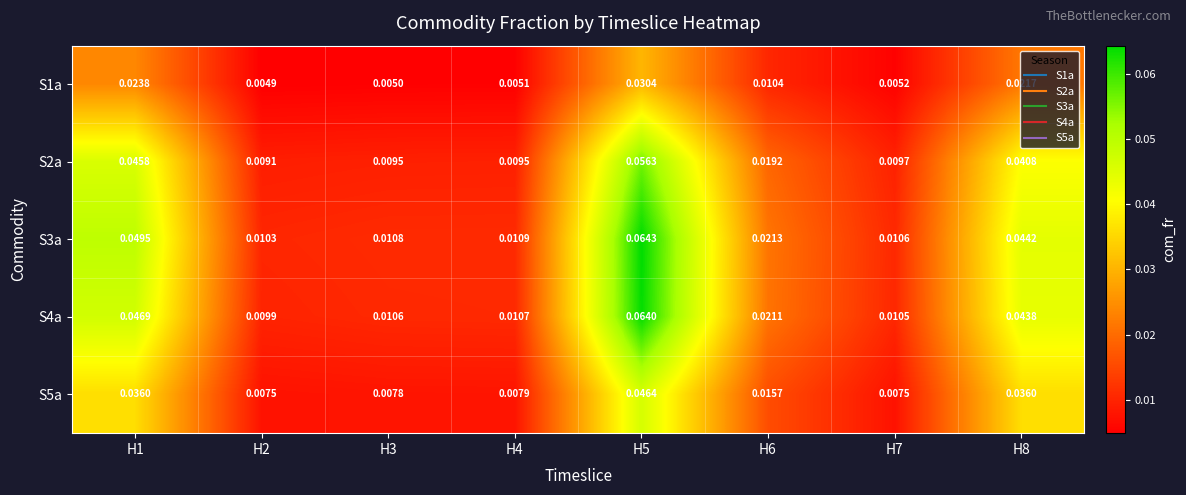

Is the value of S4a at H4 greater than the value of S1a at H7?

Yes